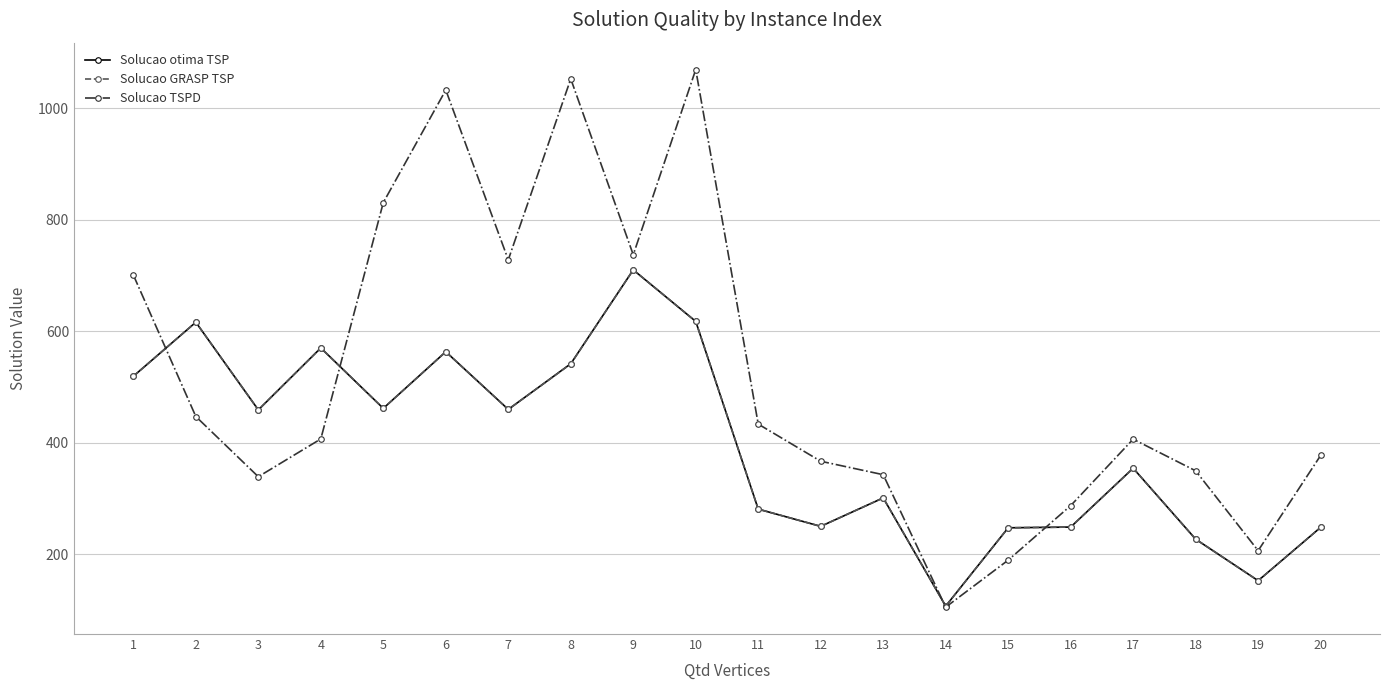

What is the difference between the highest and lowest values at 20?

129.0